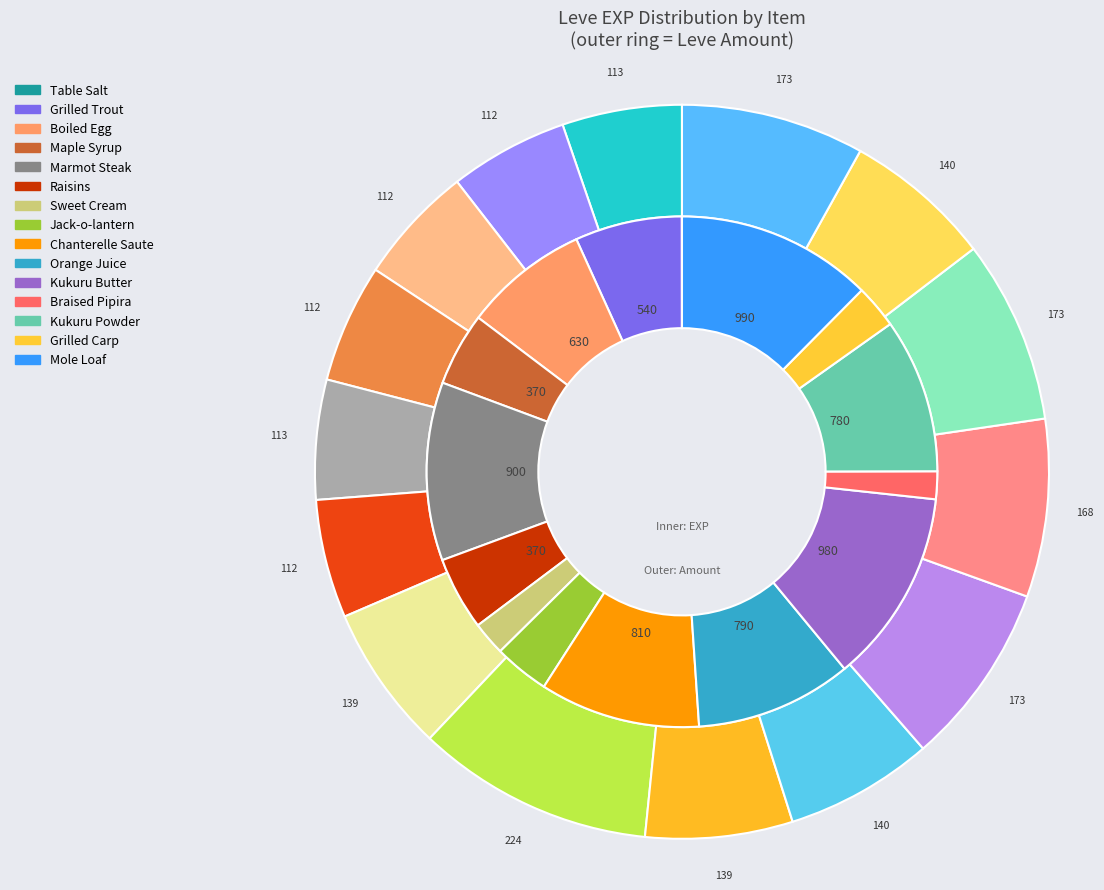

Which has a higher value, Mole Loaf or Braised Pipira?

Mole Loaf